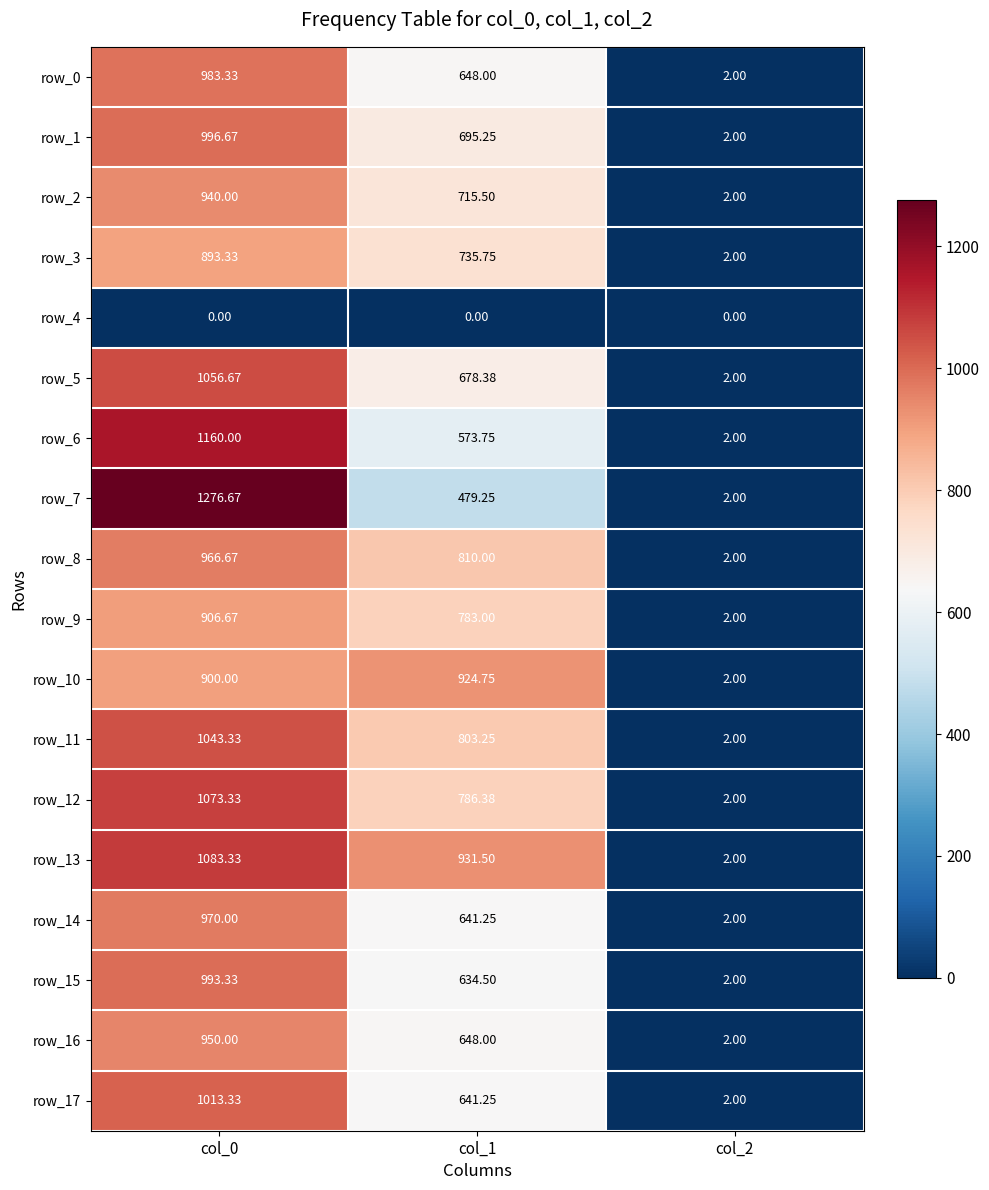

Is the value of row_4 at col_1 greater than the value of row_7 at col_2?

No